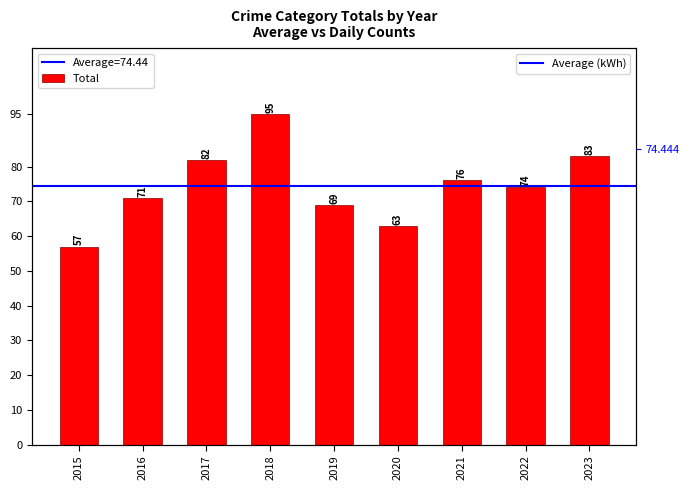

The chart shows a value of 60 at 2018. True or false?

False